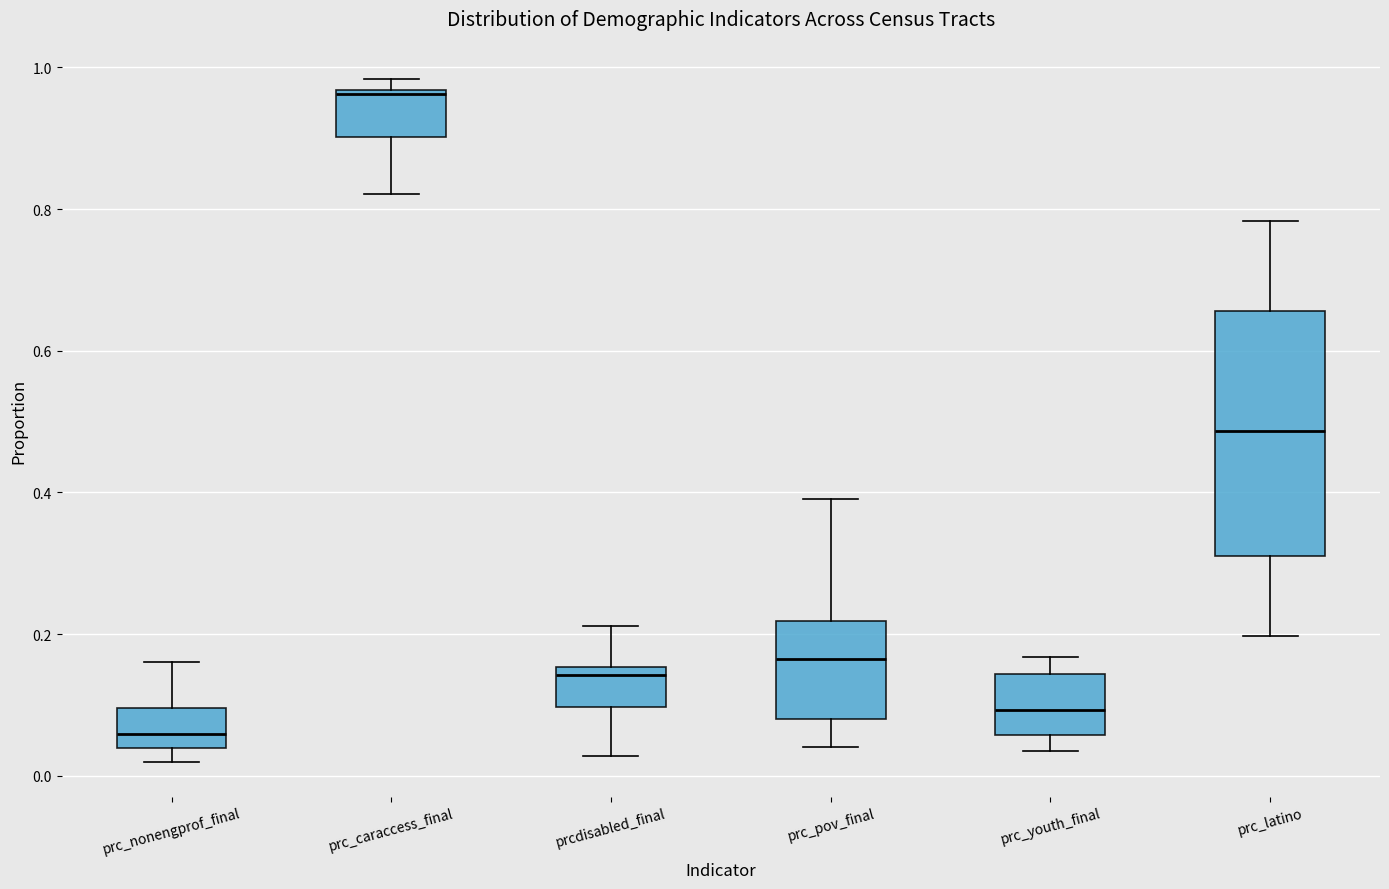

Reading left to right, read every box against the y-axis: the position of its median line, the range the box covers, and the ends of its whiskers. The values are not printed on the chart, so give them approximately, as read against the axis.

prc_nonengprof_final: median 0.06, box 0.04 to 0.10, whiskers 0.02 to 0.16
prc_caraccess_final: median 0.96 (just below the box's upper edge), box 0.90 to 0.96, whiskers 0.82 to 0.98
prcdisabled_final: median 0.14, box 0.10 to 0.16, whiskers 0.02 to 0.22
prc_pov_final: median 0.16, box 0.08 to 0.22, whiskers 0.04 to 0.40
prc_youth_final: median 0.10, box 0.06 to 0.14, whiskers 0.04 to 0.16
prc_latino: median 0.48, box 0.32 to 0.66, whiskers 0.20 to 0.78